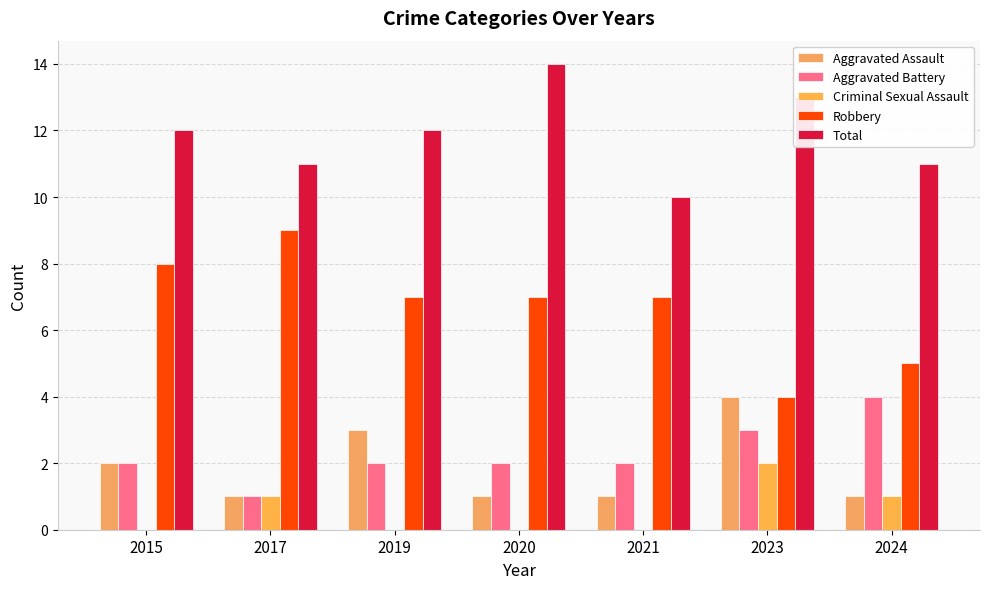

What is the minimum value for Total?

10